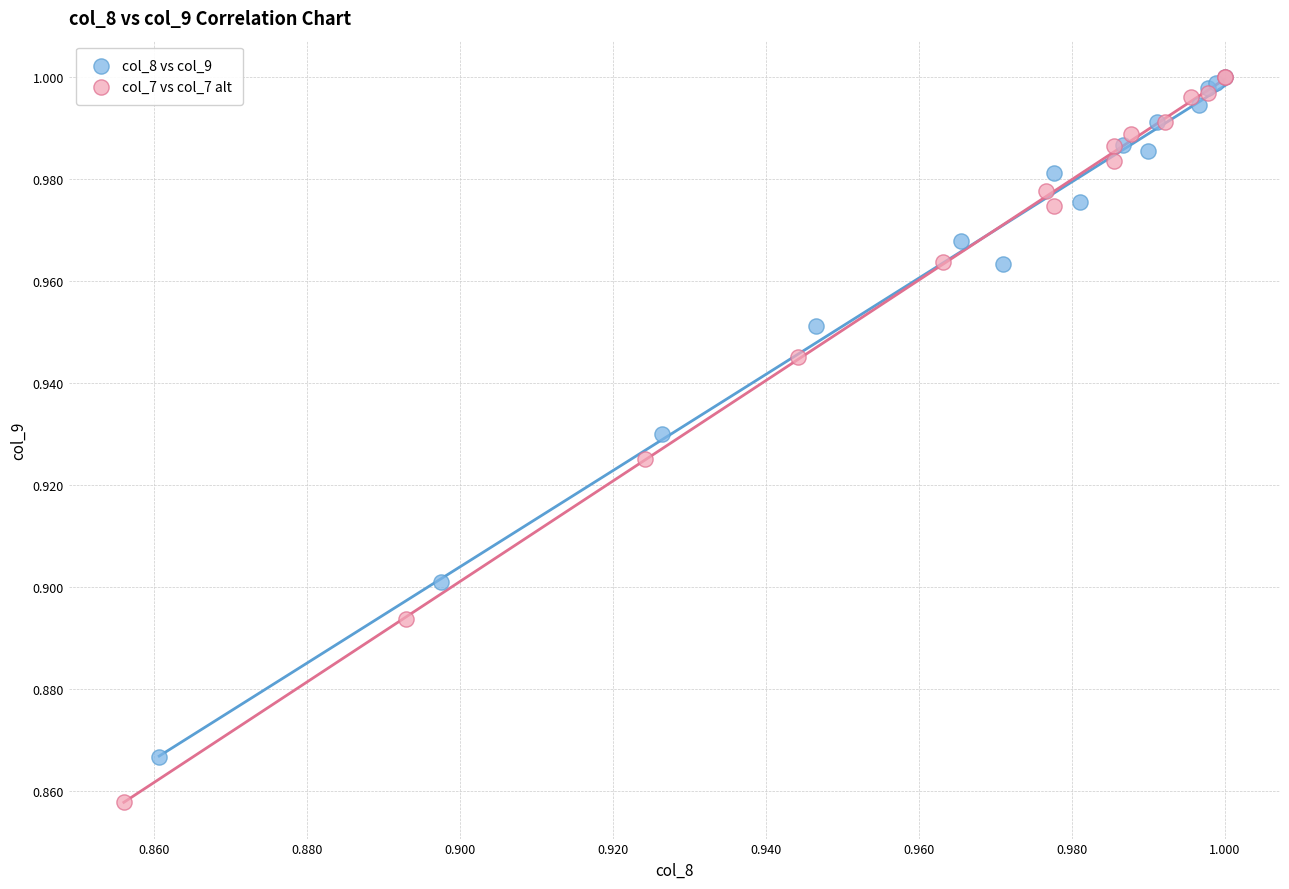

Which series has the widest spread of Y values?

col_7 vs col_7 alt